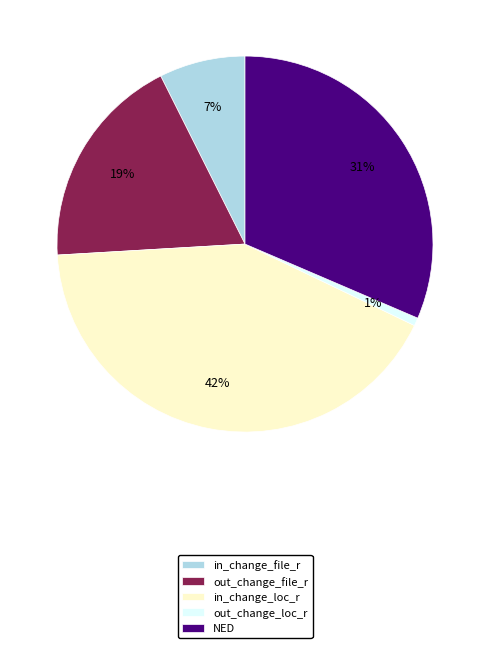

To the nearest percent, what percentage of the pie is in_change_file_r?

7%